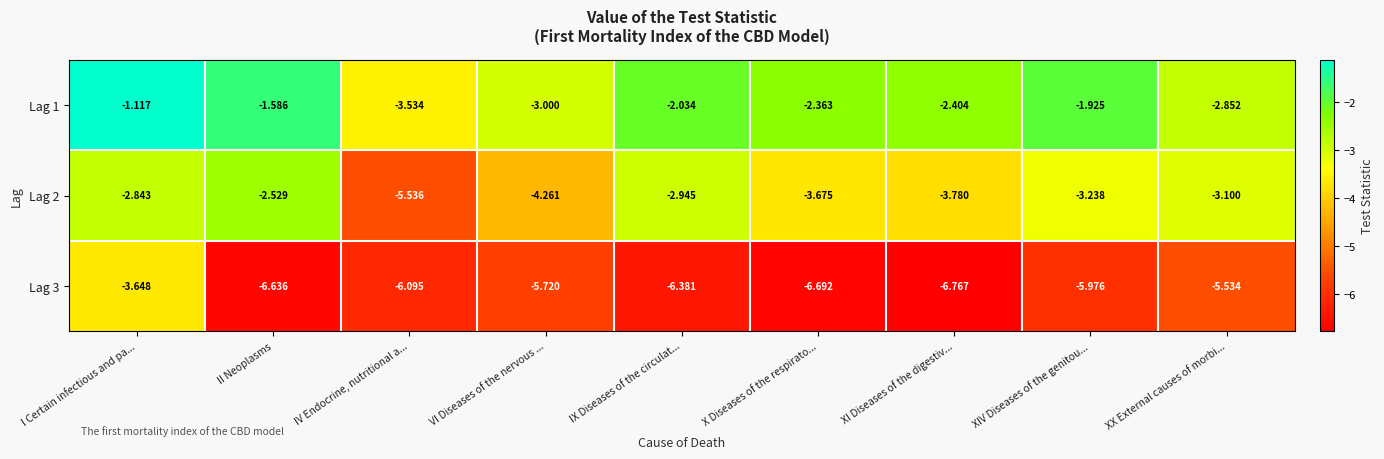

Rank the categories by Lag 1 value from lowest to highest.

IV Endocrine, nutritional a..., VI Diseases of the nervous ..., XX External causes of morbi..., XI Diseases of the digestiv..., X Diseases of the respirato..., IX Diseases of the circulat..., XIV Diseases of the genitou..., II Neoplasms, I Certain infectious and pa...